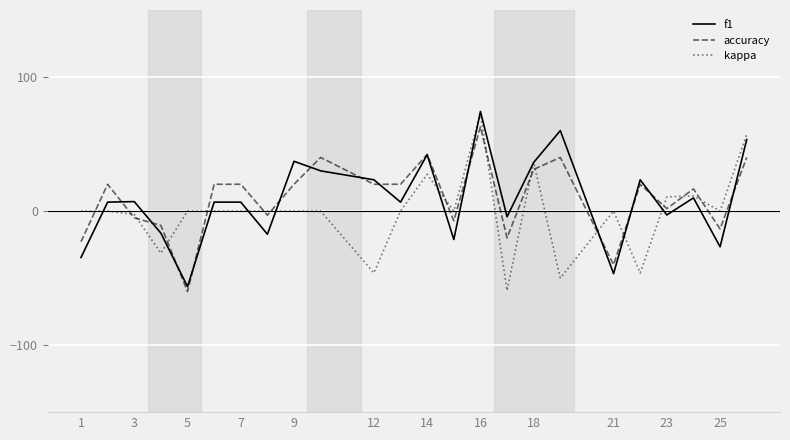

After their last crossing, which series has the higher values: accuracy or kappa?

kappa